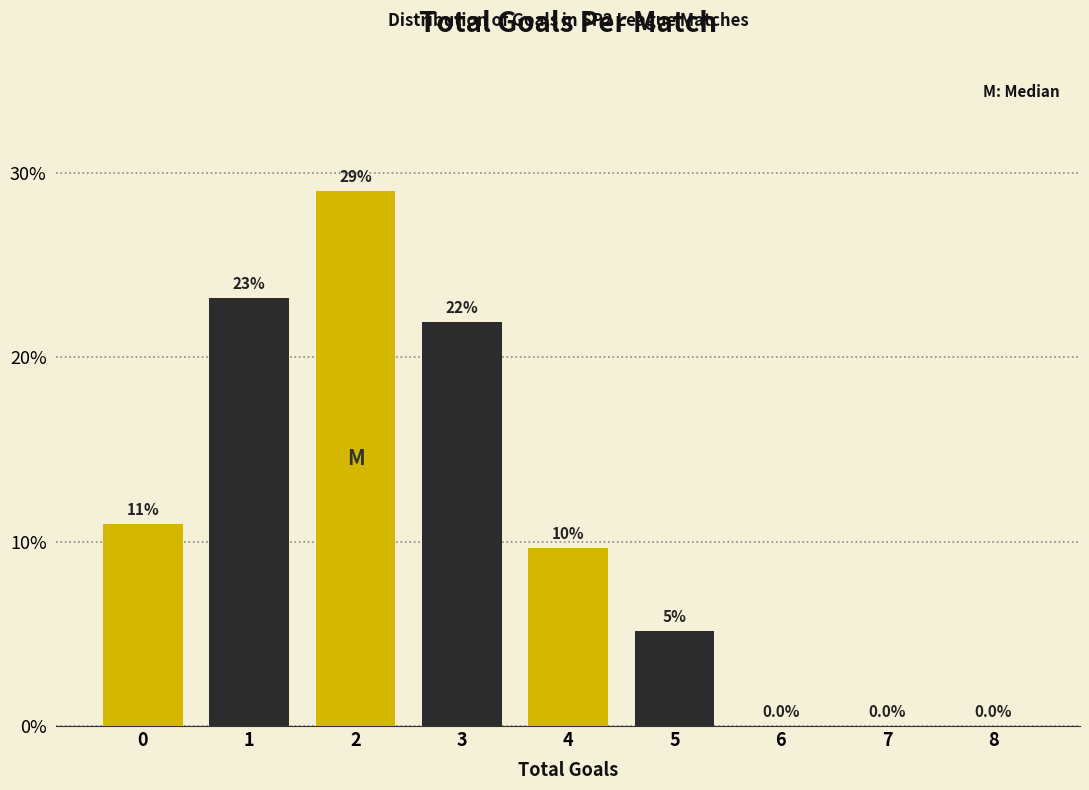

True or false: the data shows 9.7 at 4.

True